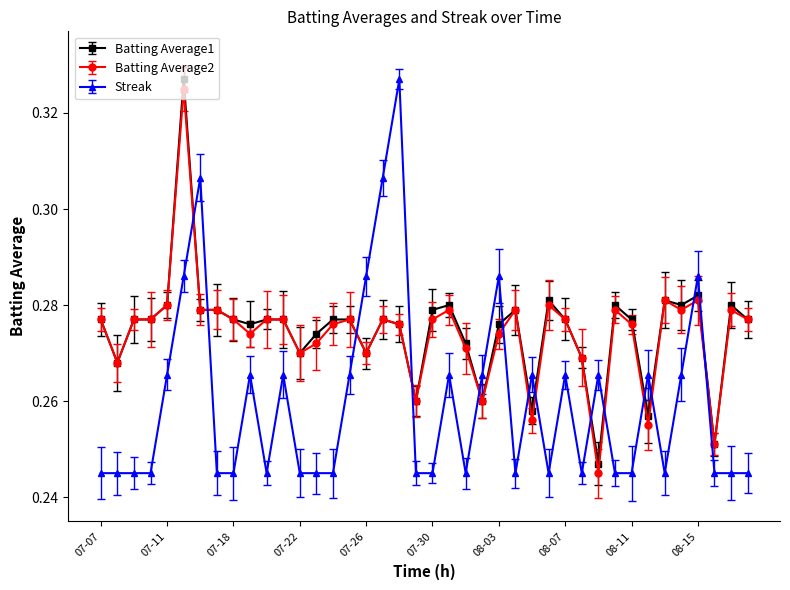

True or false: Batting Average2 and Streak intersect in this chart.

True